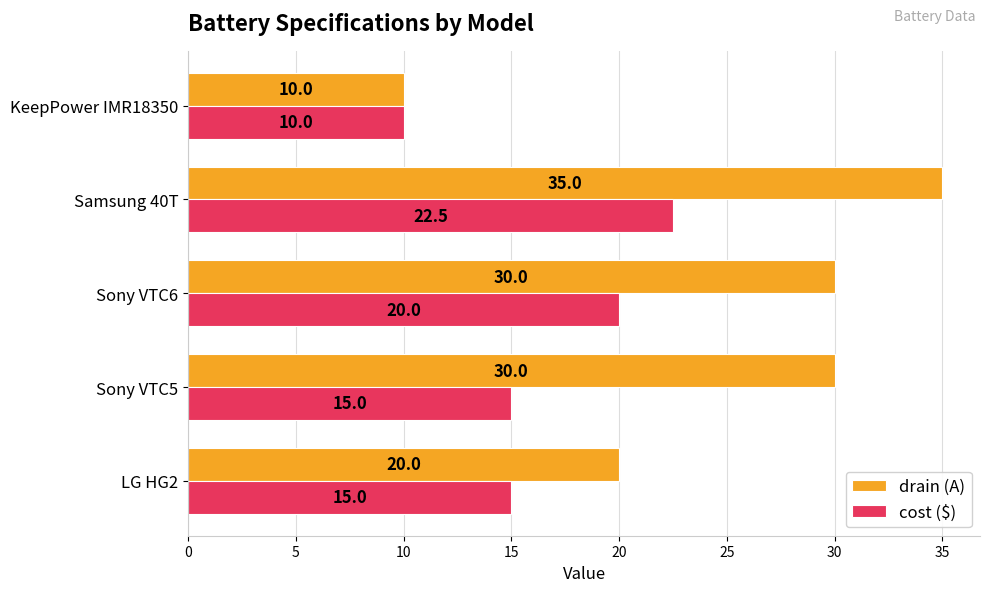

What is the highest value of the drain (A) series?

35.0